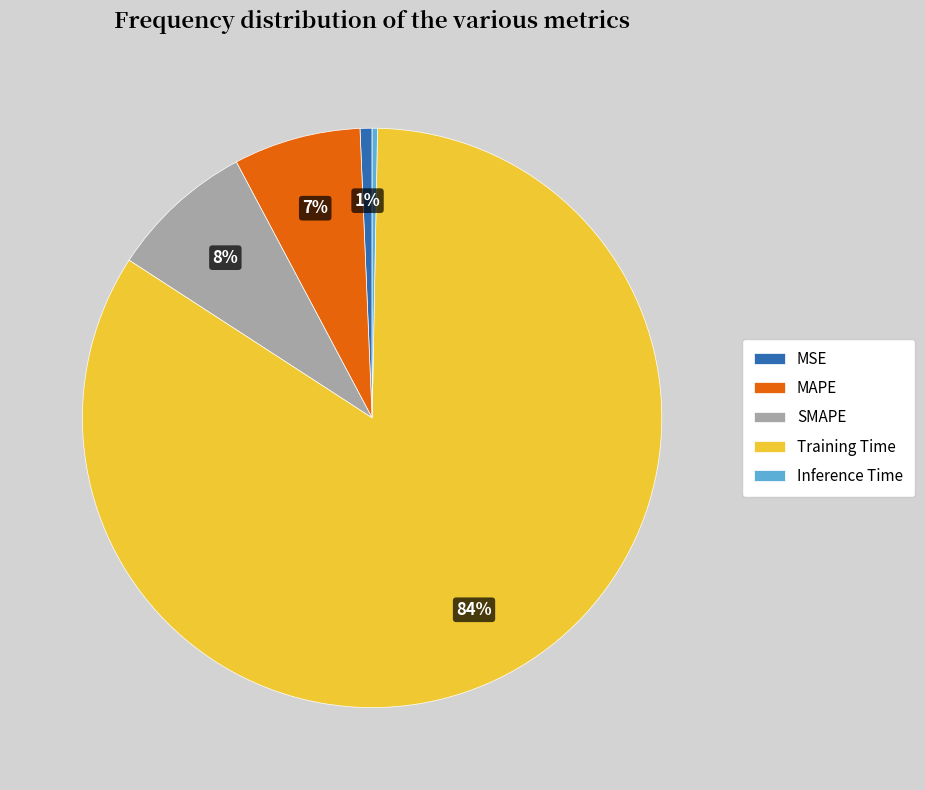

How many segments does this pie chart have?

5